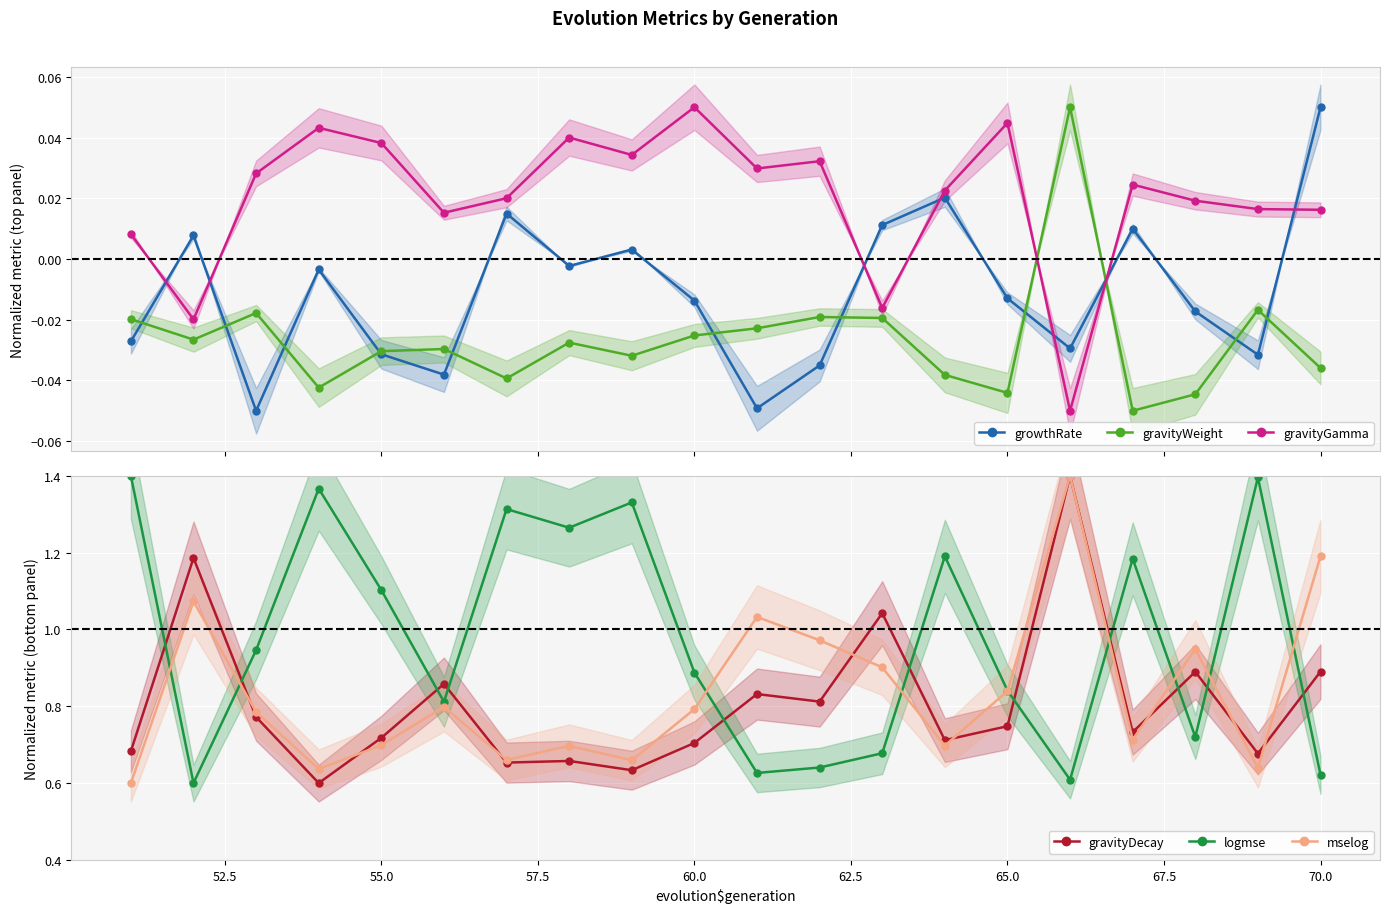

How many lines are shown in the chart?

6